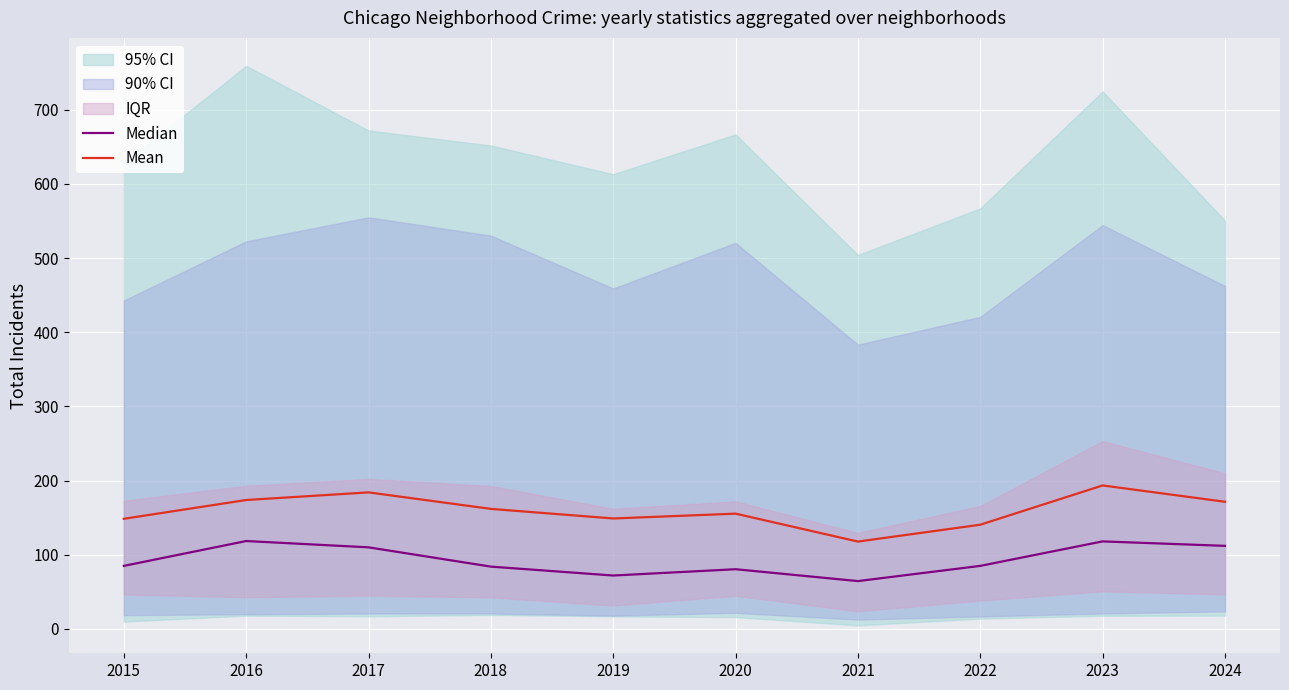

True or false: Mean and Median cross at least once.

False